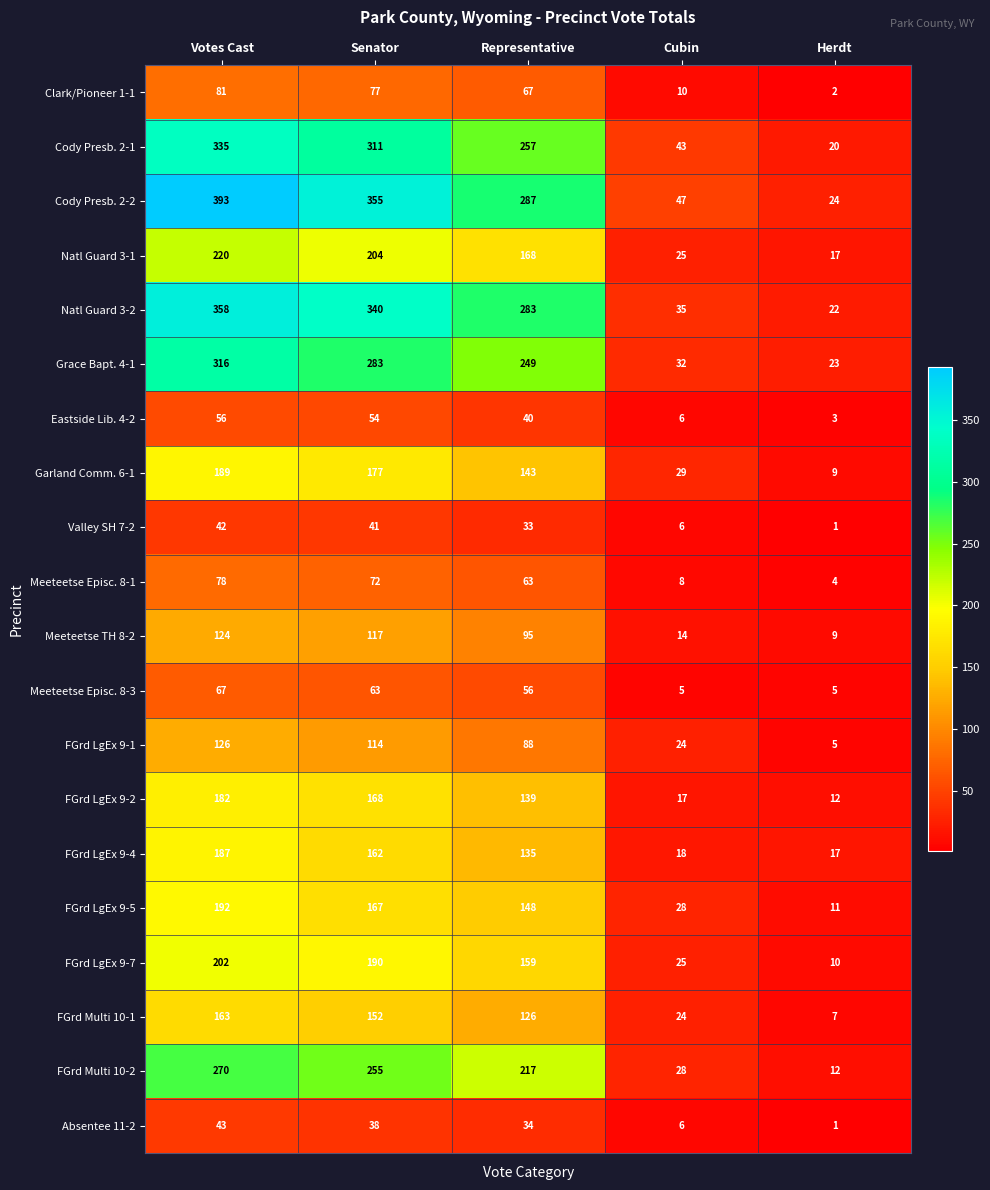

What is the average value of the Meeteetse Episc. 8-1 series?

45